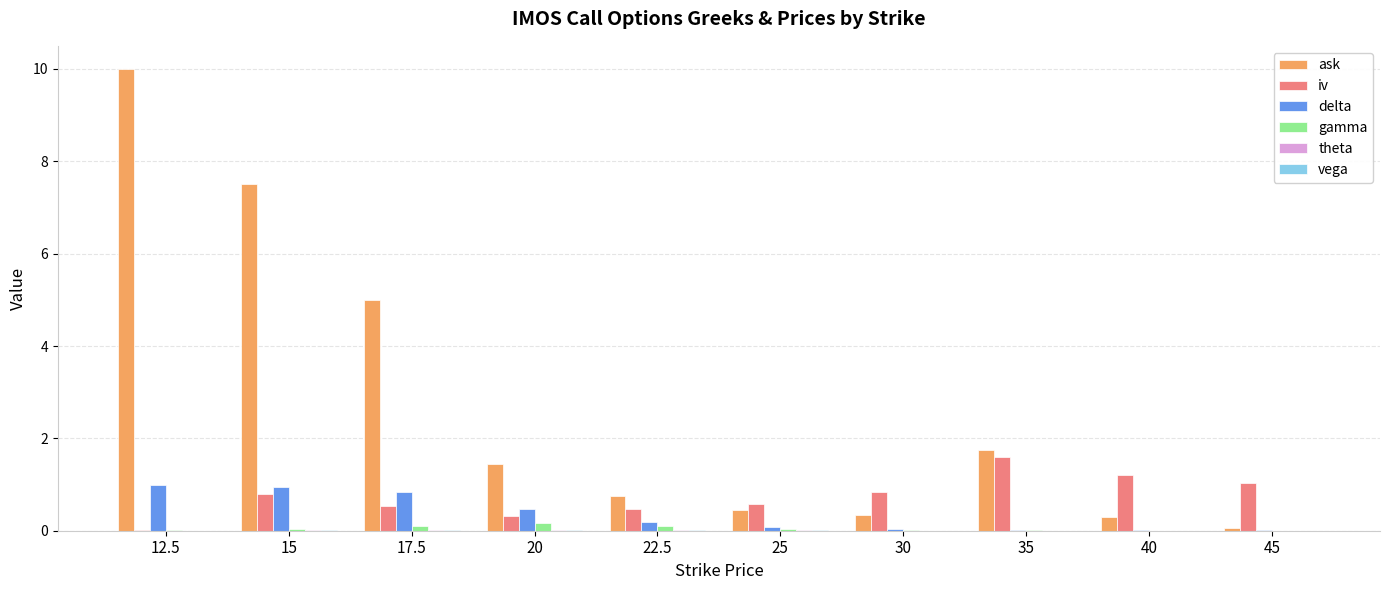

The delta series shows 0.8 at 20. True or false?

False